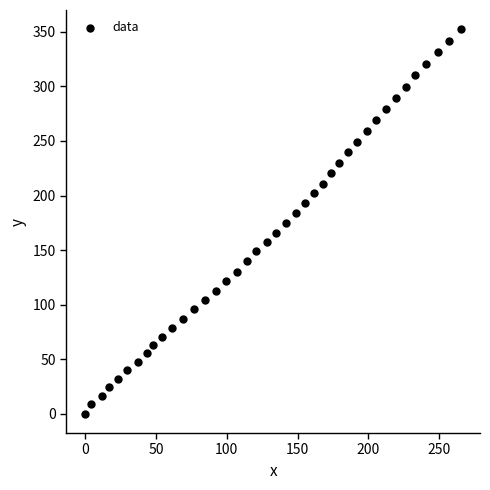

What is the range of X values (max minus min)?

265.5